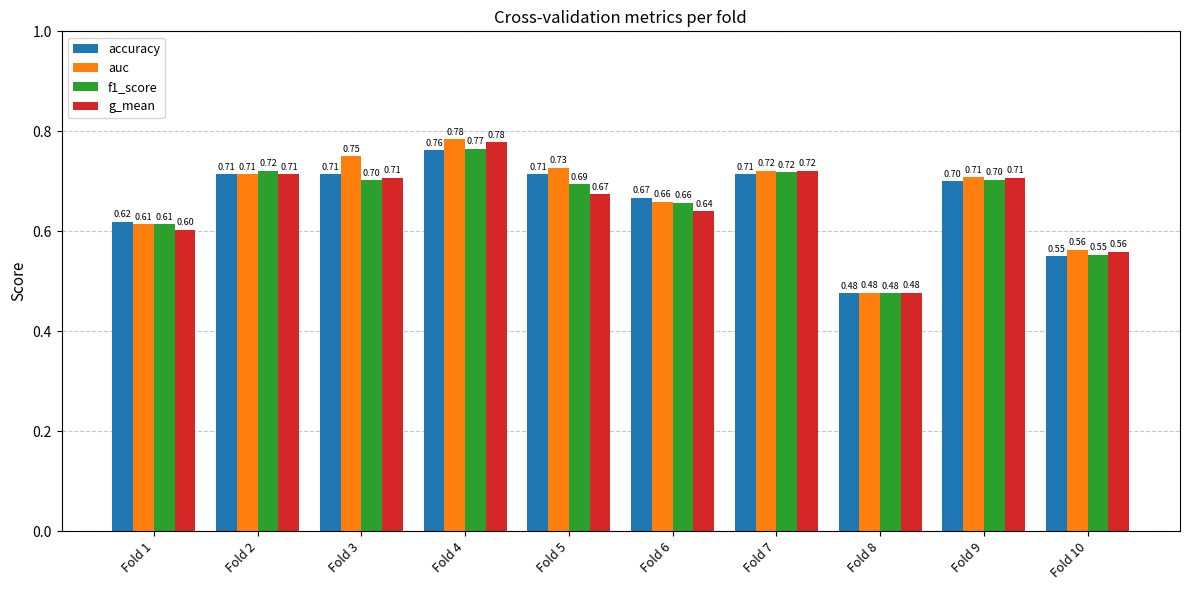

How many data points does each series have?

10